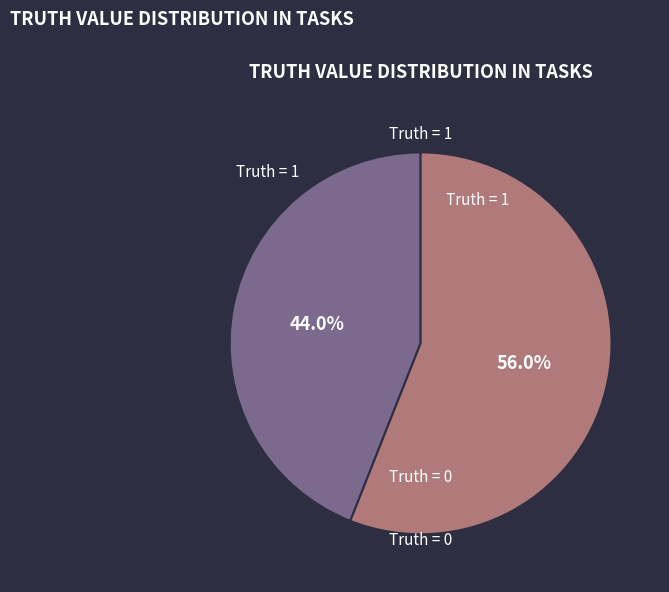

What percentage do Truth = 0 and Truth = 1 together represent?

100.0%